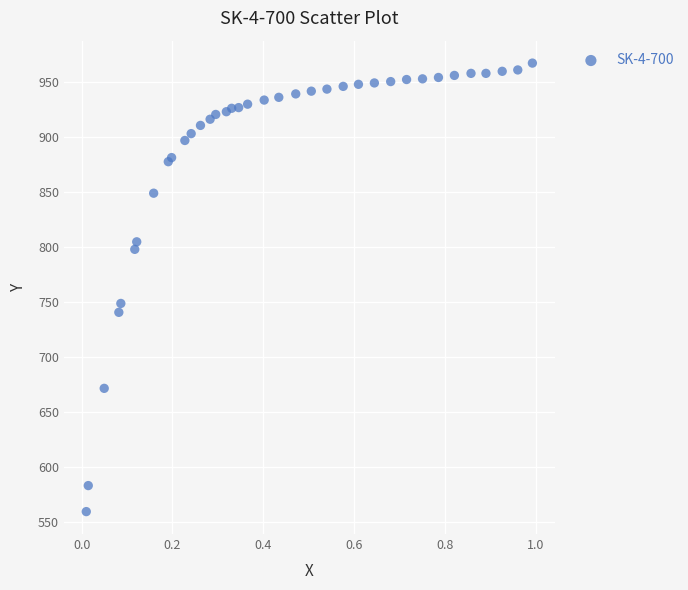

What Y value in the scatter plot is closest to 763?

748.5